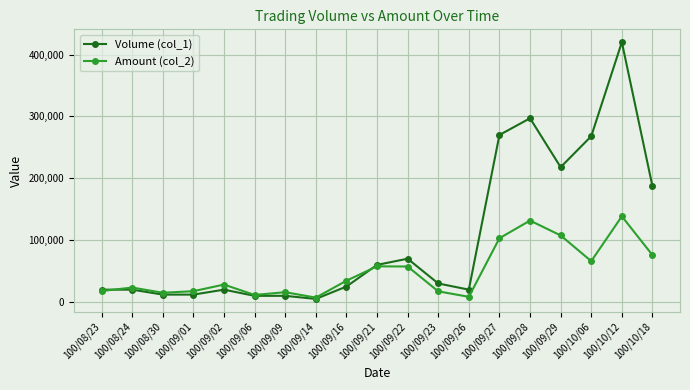

What is the maximum value shown in the chart?

420000